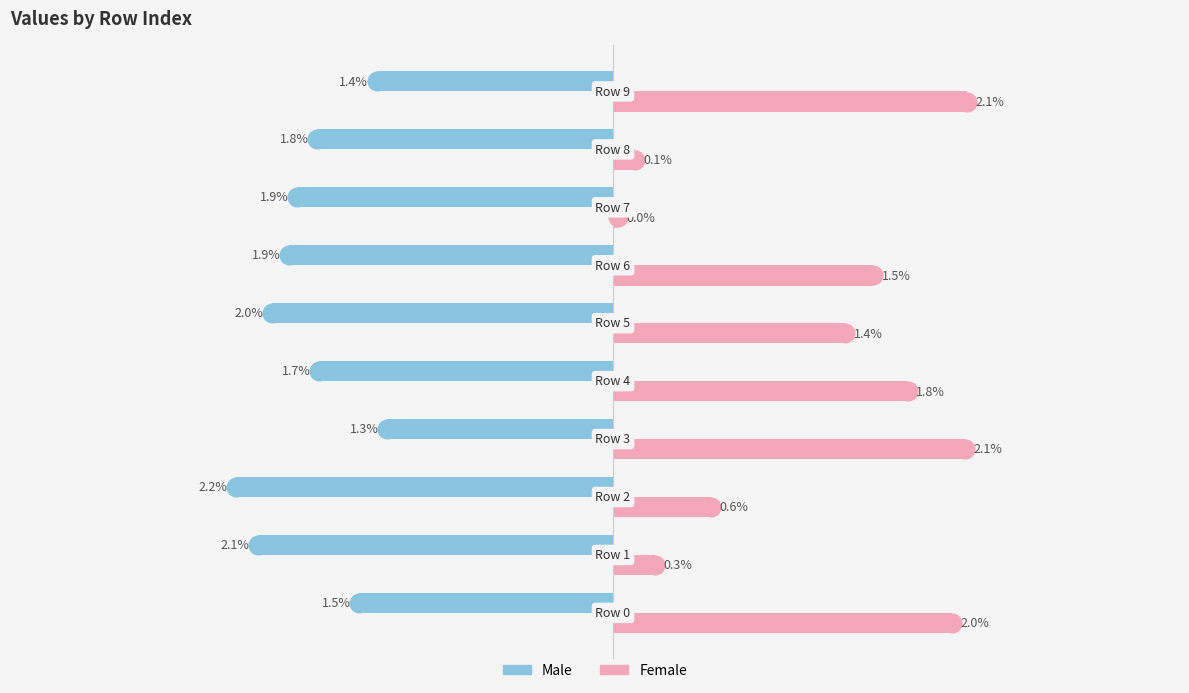

Which series has the largest Y range (max minus min)?

Female